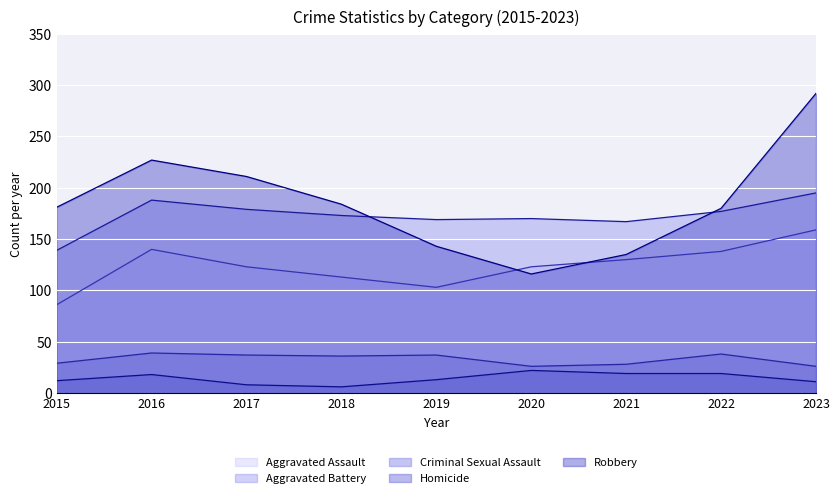

Reading left to right, extract all data points from this chart.

Aggravated Assault: 2015=86	2016=140	2017=123	2018=113	2019=103	2020=123	2021=130	2022=138	2023=159
Aggravated Battery: 2015=139	2016=188	2017=179	2018=173	2019=169	2020=170	2021=167	2022=177	2023=195
Criminal Sexual Assault: 2015=29	2016=39	2017=37	2018=36	2019=37	2020=26	2021=28	2022=38	2023=26
Homicide: 2015=12	2016=18	2017=8	2018=6	2019=13	2020=22	2021=19	2022=19	2023=11
Robbery: 2015=181	2016=227	2017=211	2018=184	2019=143	2020=116	2021=135	2022=180	2023=292